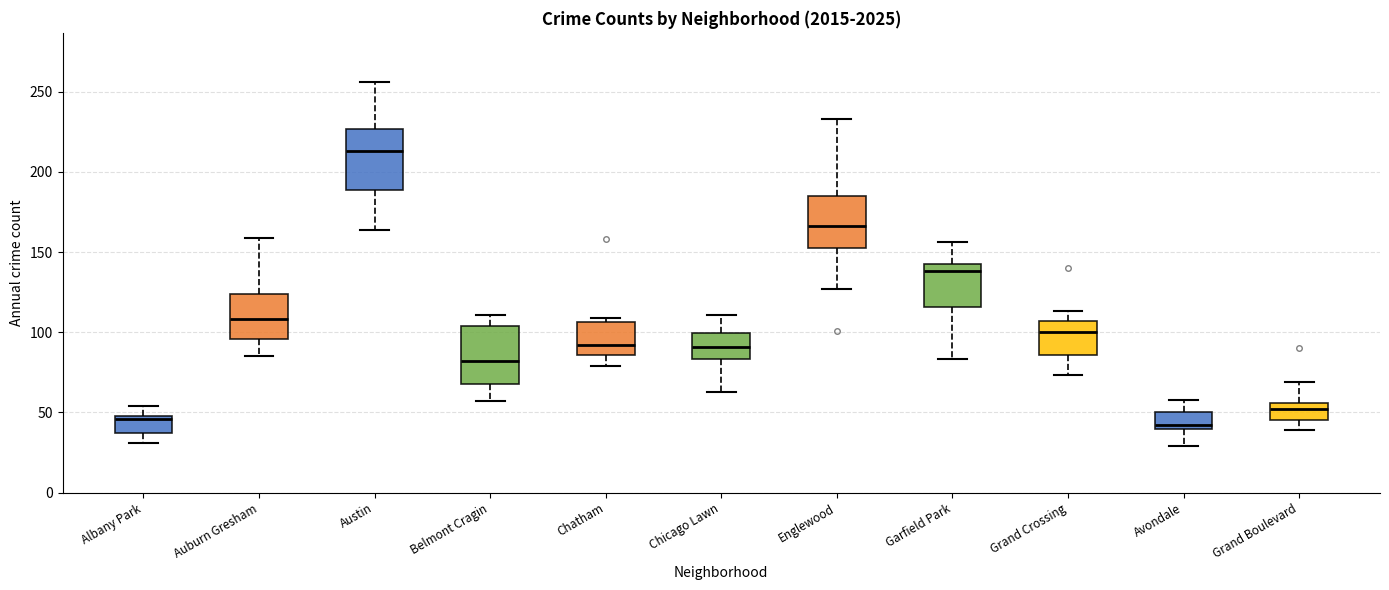

Reading left to right, read every box against the y-axis: the position of its median line, the range the box covers, and the ends of its whiskers. The values are not printed on the chart, so give them approximately, as read against the axis.

Albany Park: median 45, box 35 to 50, whiskers 30 to 55
Auburn Gresham: median 110, box 95 to 125, whiskers 85 to 160
Austin: median 215, box 190 to 225, whiskers 165 to 255
Belmont Cragin: median 80, box 70 to 105, whiskers 55 to 110
Chatham: median 90, box 85 to 105, whiskers 80 to 110
Chicago Lawn: median 90, box 85 to 100, whiskers 65 to 110
Englewood: median 165, box 155 to 185, whiskers 125 to 235
Garfield Park: median 140, box 115 to 145, whiskers 85 to 155
Grand Crossing: median 100, box 85 to 105, whiskers 75 to 115
Avondale: median 40 (just above the box's lower edge), box 40 to 50, whiskers 30 to 60
Grand Boulevard: median 50, box 45 to 55, whiskers 40 to 70